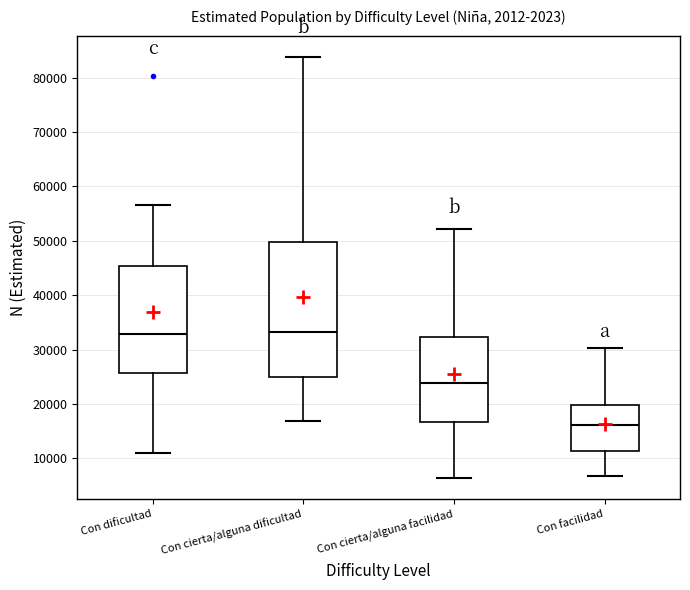

Reading left to right, transcribe this box plot: for each box, give where its median line is, the range the box spans, and where its two whiskers end, as read against the y-axis. The values are not printed on the chart, so give them approximately, as read against the axis.

Con dificultad: median 33000, box 26000 to 45000, whiskers 11000 to 57000
Con cierta/alguna dificultad: median 33000, box 25000 to 50000, whiskers 17000 to 84000
Con cierta/alguna facilidad: median 24000, box 17000 to 32000, whiskers 6000 to 52000
Con facilidad: median 16000, box 11000 to 20000, whiskers 7000 to 30000